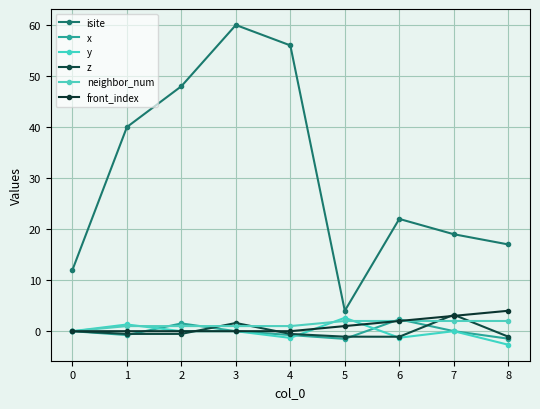

Is it true that neighbor_num equals 1.0 at 2?

True